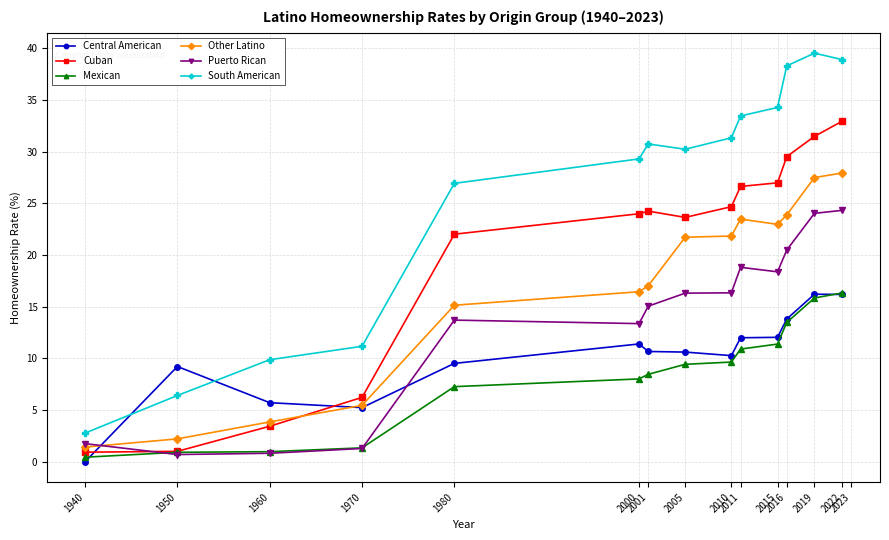

What is the value of the Puerto Rican point at the 4th from the left?

1.3